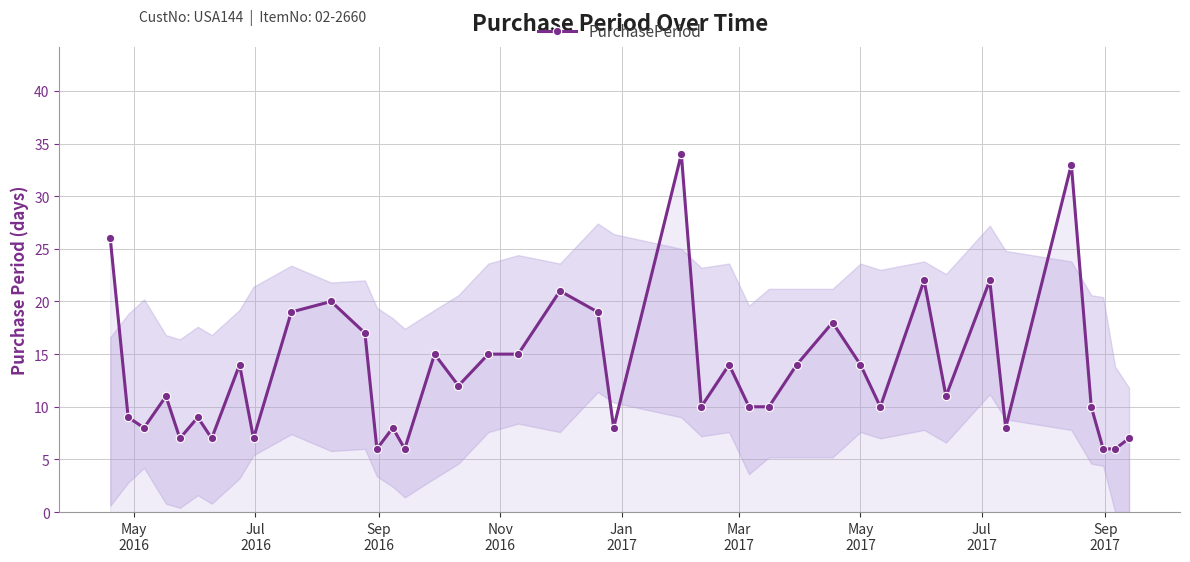

What is the average value?

13